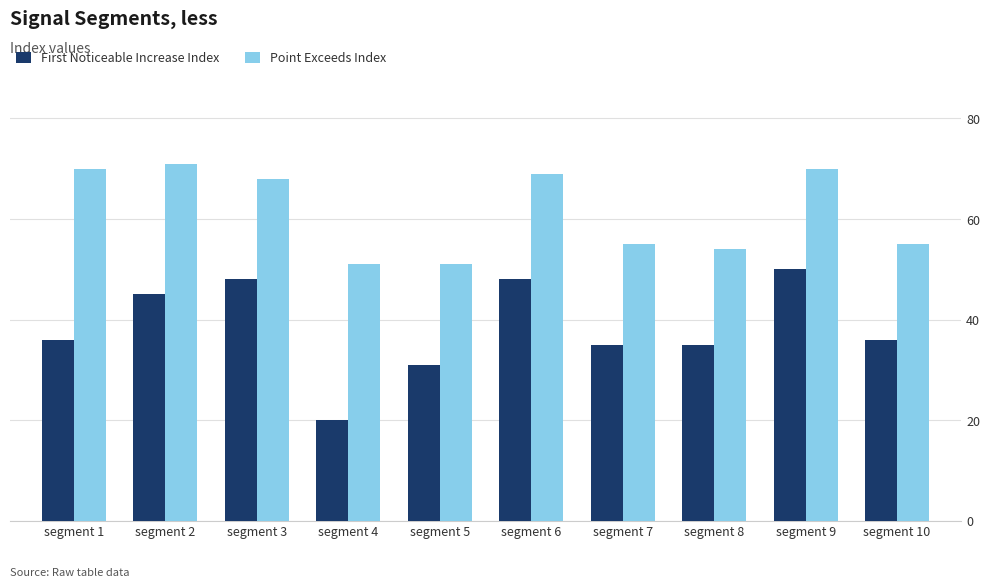

Read the Point Exceeds Index value at segment 8.

54